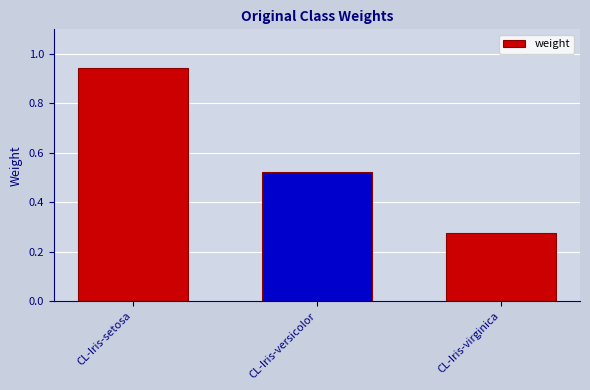

Which category has the lowest value across all series?

CL-Iris-virginica